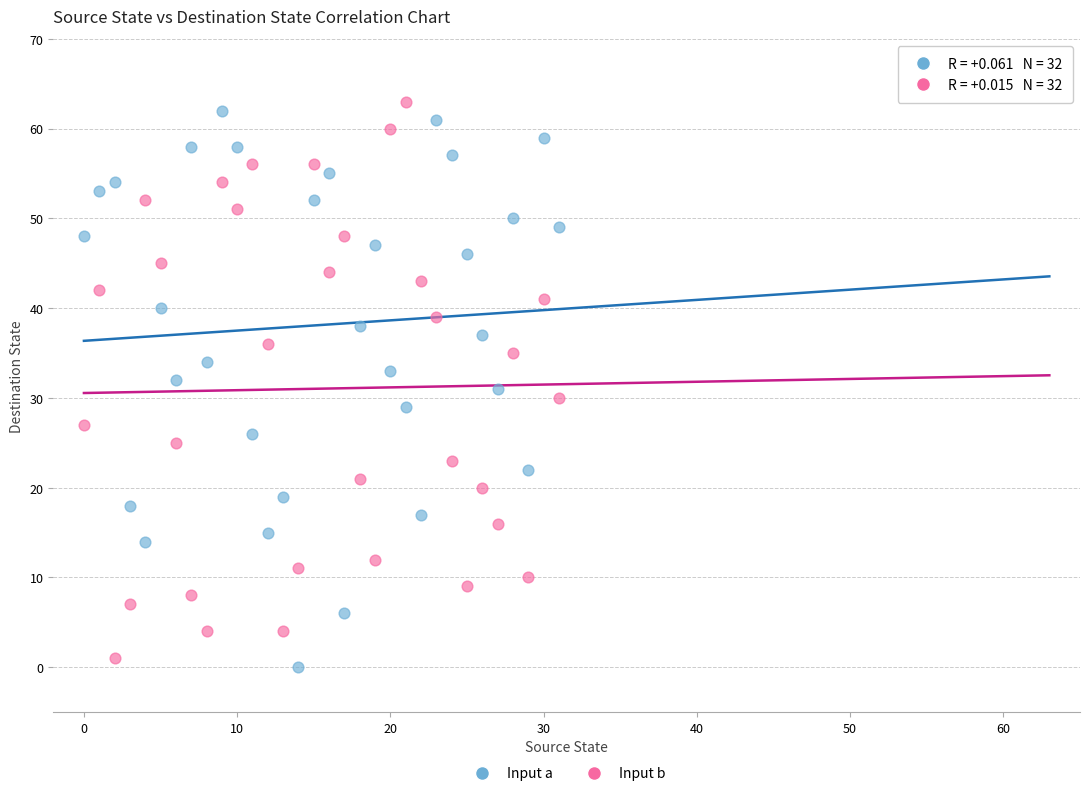

How many points are shown in the scatter plot?

64